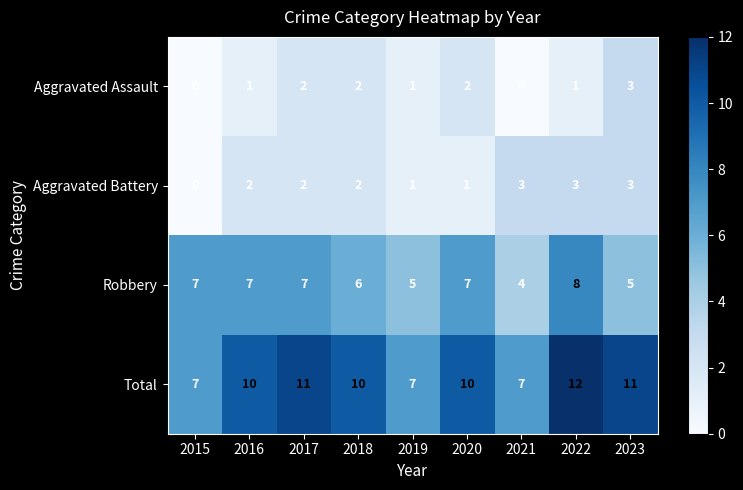

The value of Robbery at 2016 is 7. True or false?

True